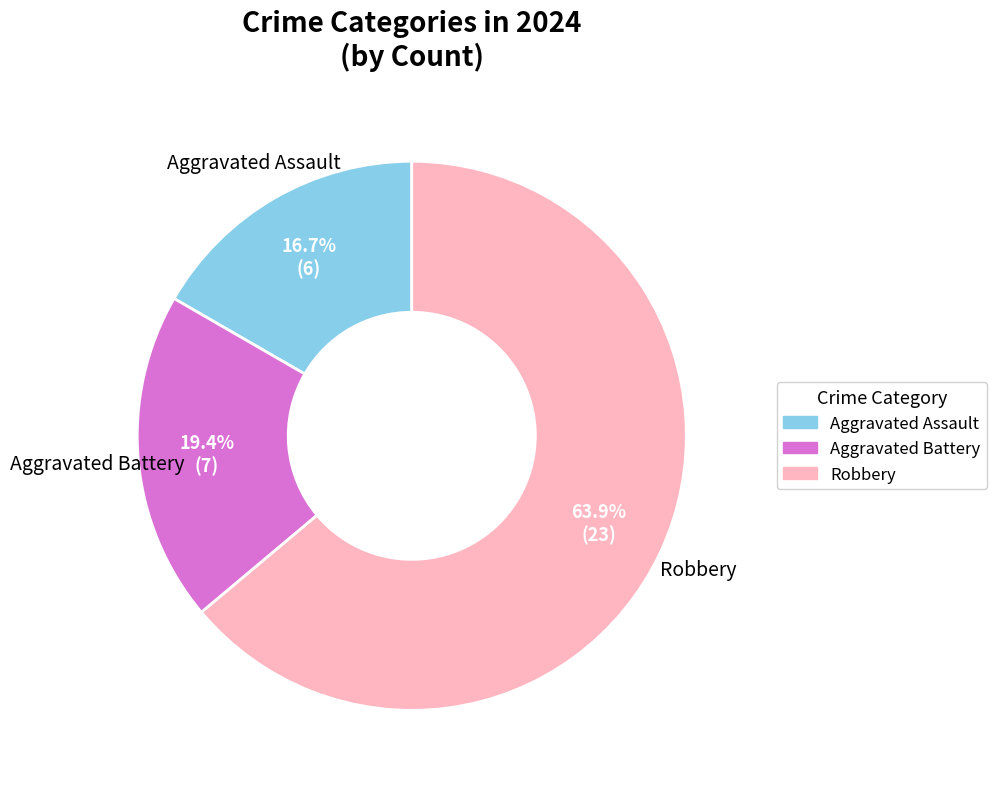

What is the majority slice?

Robbery